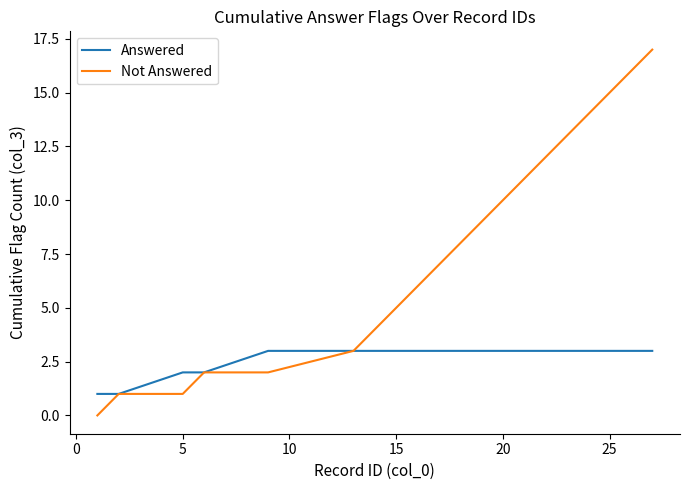

Rank the series by their average value, from highest to lowest.

Not Answered, Answered